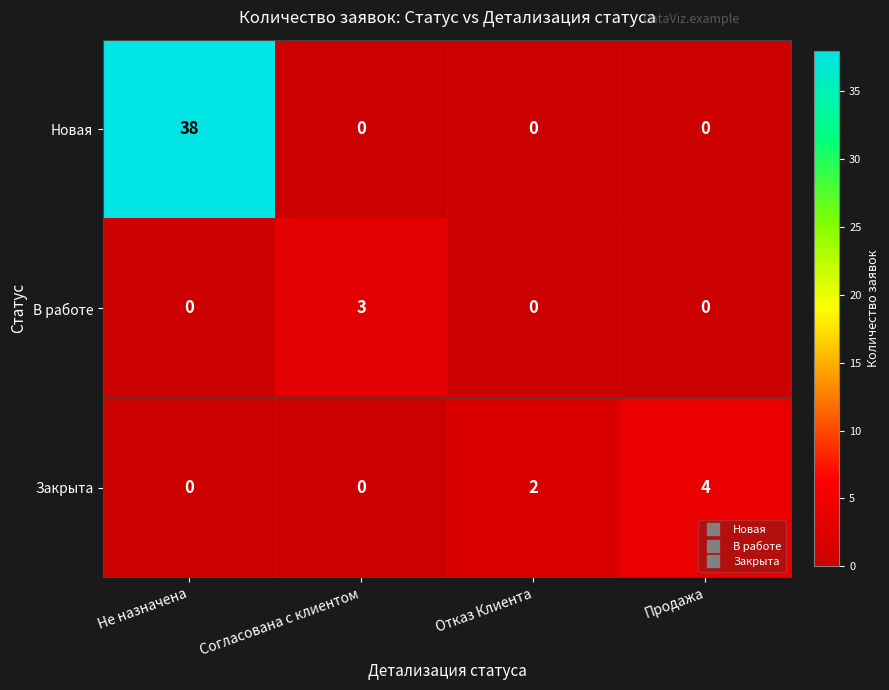

How many series are shown in this chart?

3